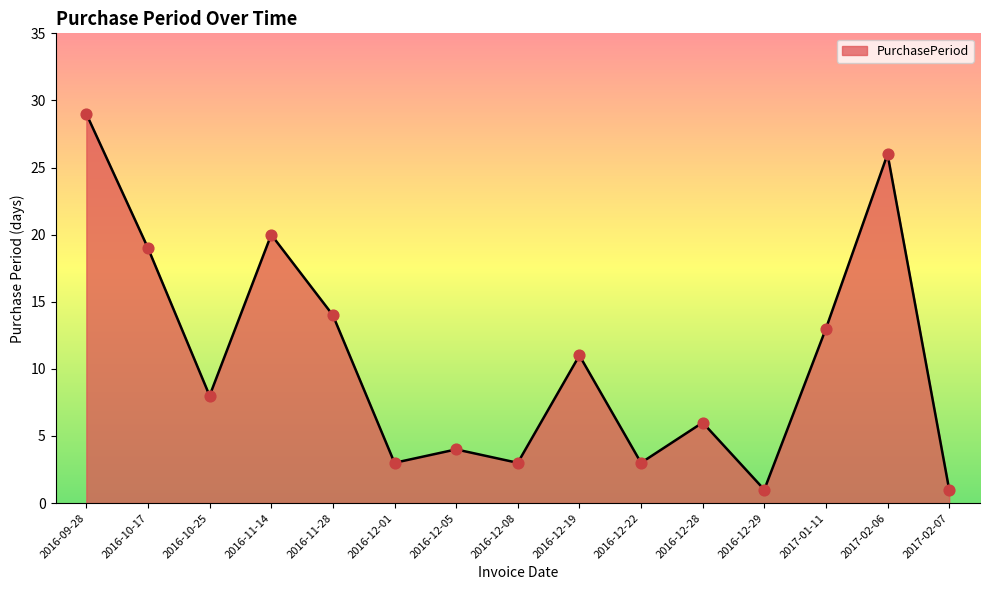

Which has a higher value, 2016-11-14 or 2016-12-22?

2016-11-14